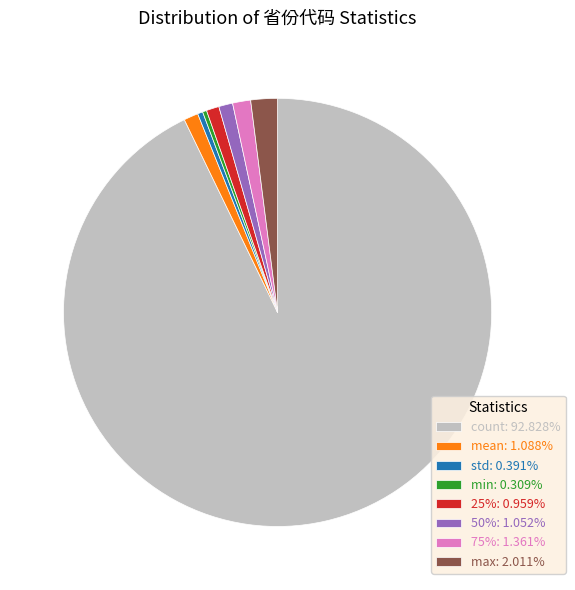

What is the largest slice in the pie chart?

count